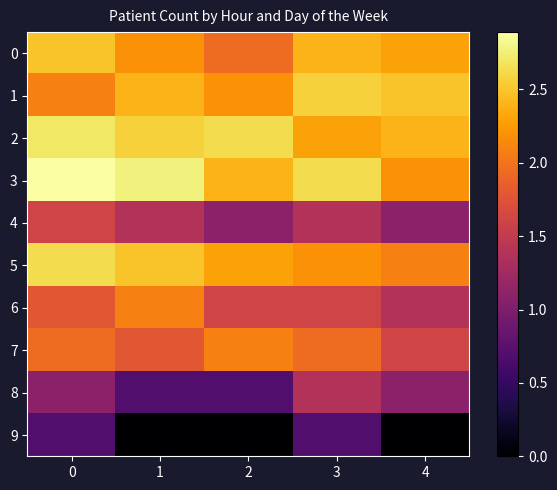

Which series changed the most between 2 and 4?

7